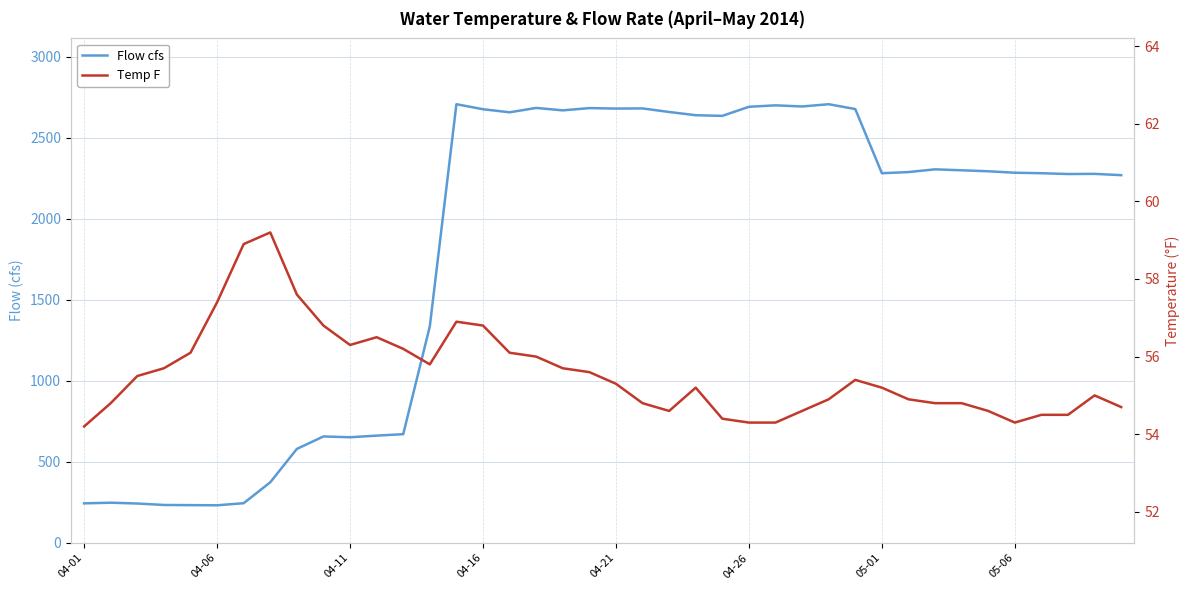

In Flow cfs, how many points are lower than both neighbors (excluding endpoints)?

9